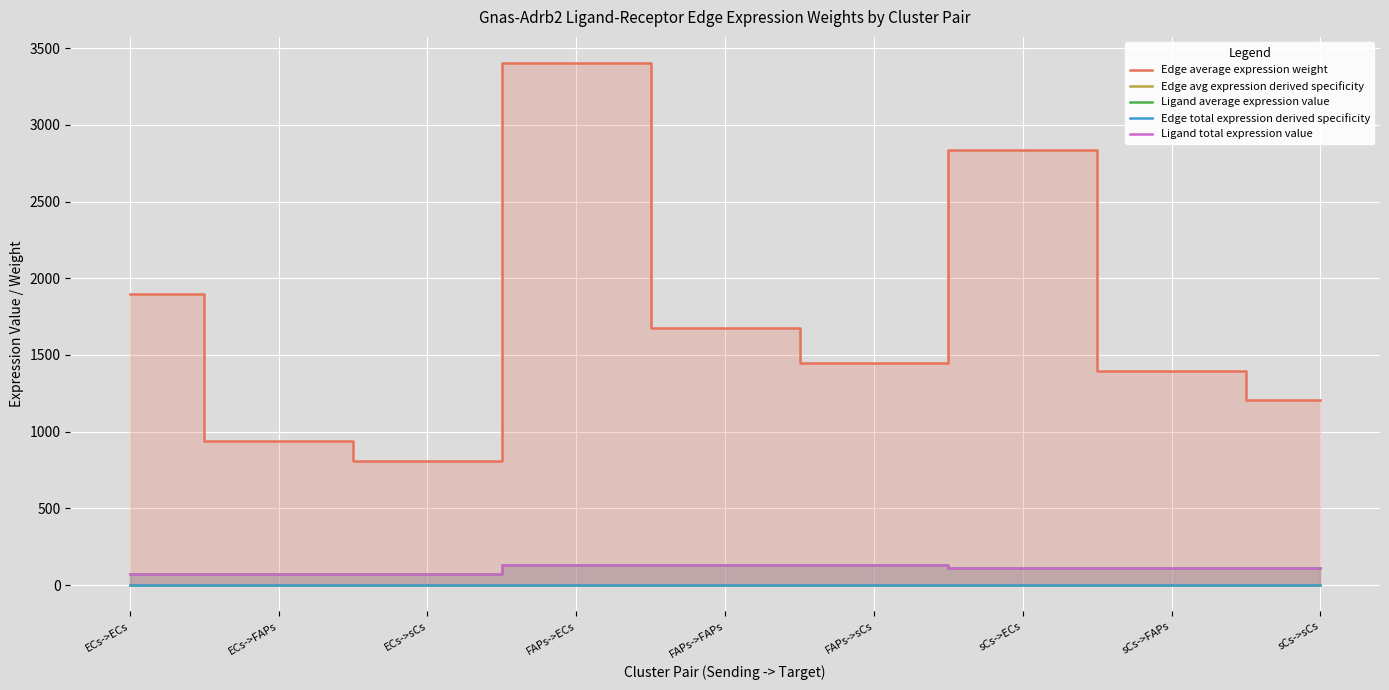

Reading left to right, extract all data points from this chart.

Edge average expression weight: 1900.2	936.7	808.8	3403.5	1677.8	1448.7	2833.2	1396.7	1206.0
Edge avg expression derived specificity: 0.1	0.1	0.1	0.2	0.1	0.1	0.2	0.1	0.1
Ligand average expression value: 74.4	74.4	74.4	133.2	133.2	133.2	110.9	110.9	110.9
Edge total expression derived specificity: 0.1	0.1	0.1	0.2	0.1	0.1	0.2	0.1	0.1
Ligand total expression value: 74.4	74.4	74.4	133.2	133.2	133.2	110.9	110.9	110.9